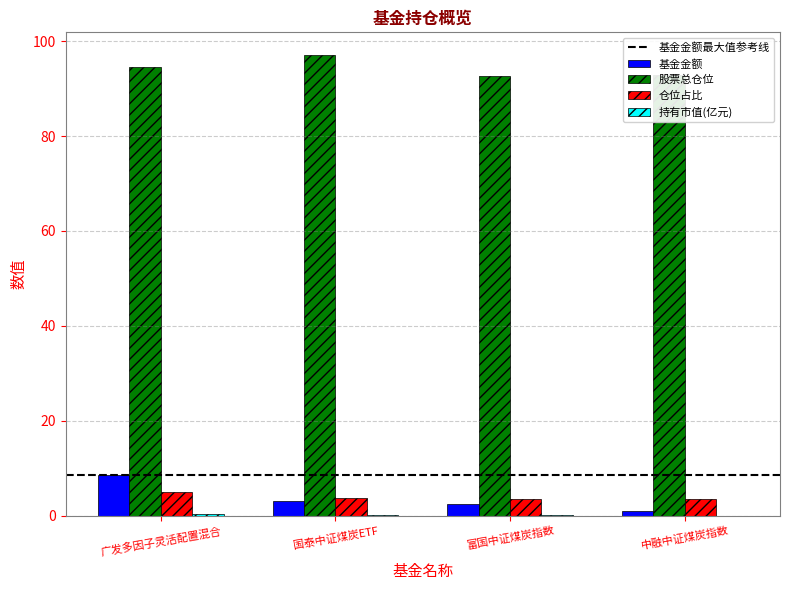

What is the sum of all 仓位占比 values?

15.7